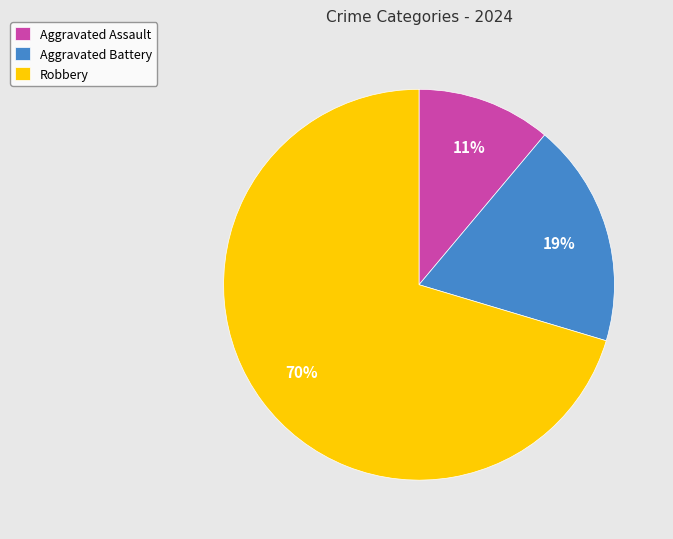

To the nearest percent, what portion does Robbery represent?

70%